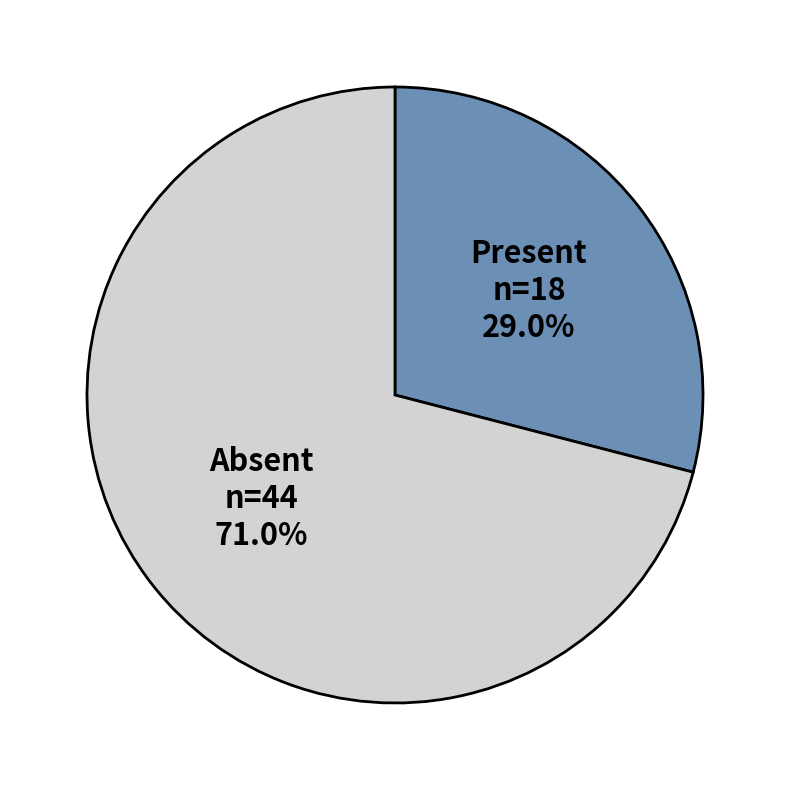

What is the total percentage of Present and Absent?

100.0%